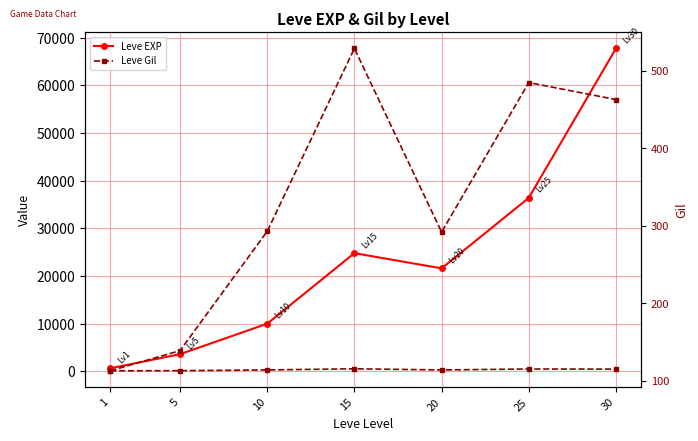

Reading left to right, transcribe all the data shown in this chart.

Leve EXP: 1=630	5=3600	10=9990	15=24790	20=21600	25=36390	30=67730
Leve Gil: 1=113	5=139	10=293	15=529	20=292	25=485	30=463
Leve Gil (right): 1=113	5=139	10=293	15=529	20=292	25=485	30=463